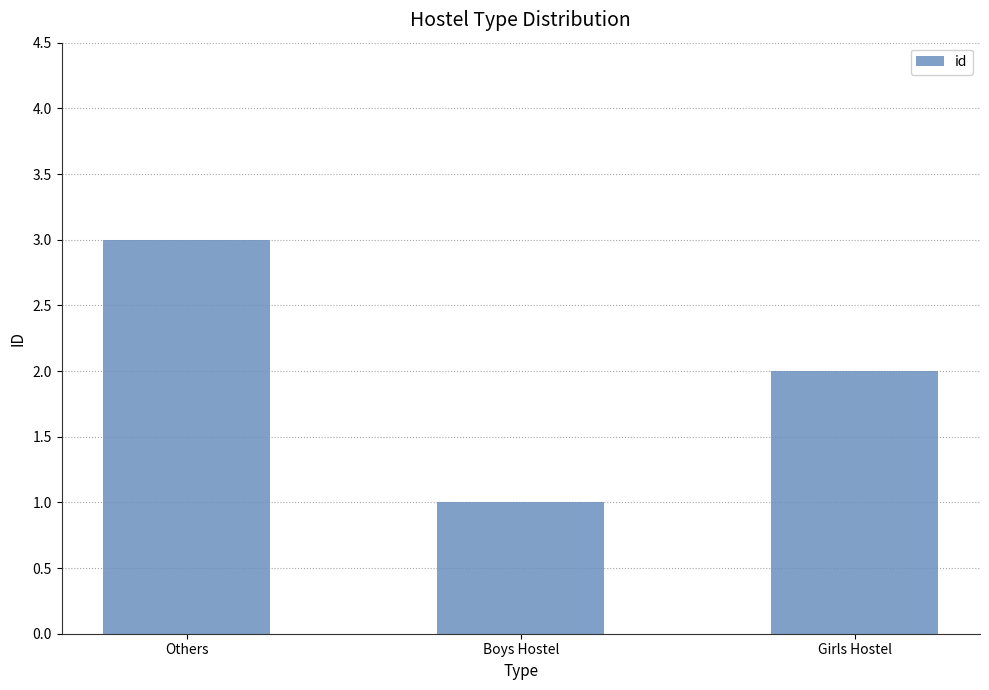

Where does the data first go above 2?

Others